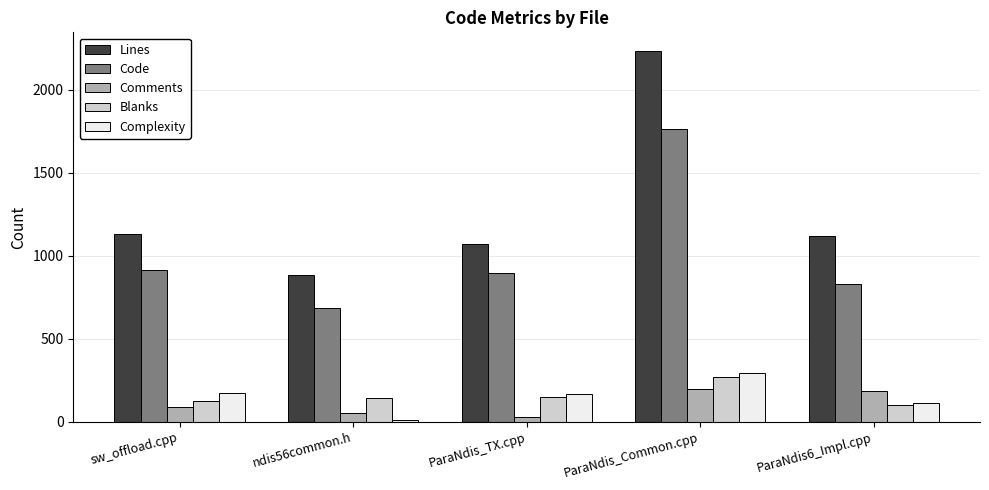

Is it true that Blanks equals 128 at sw_offload.cpp?

True